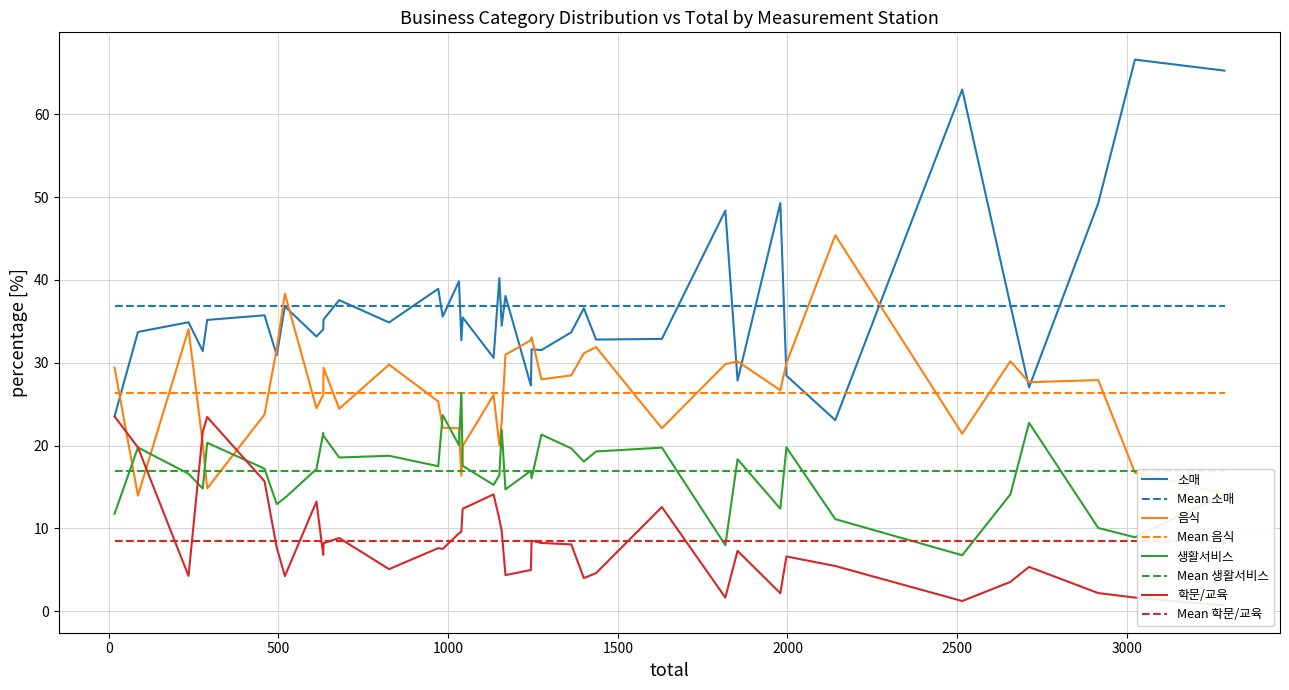

The 음식 series shows 22.1 at 1032. True or false?

True